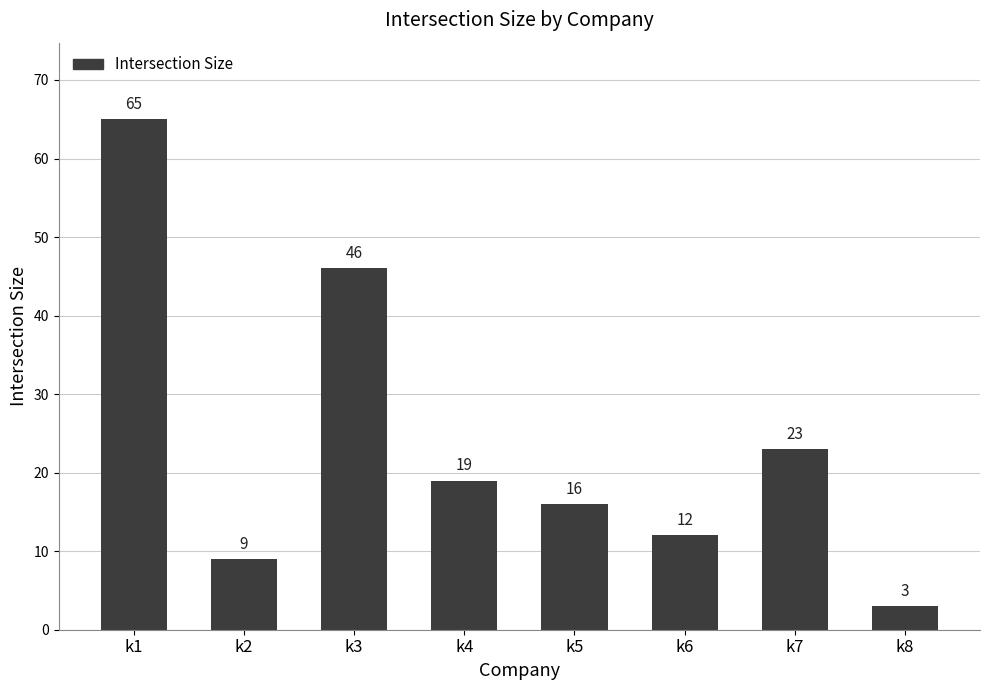

How many bars are there in total?

8